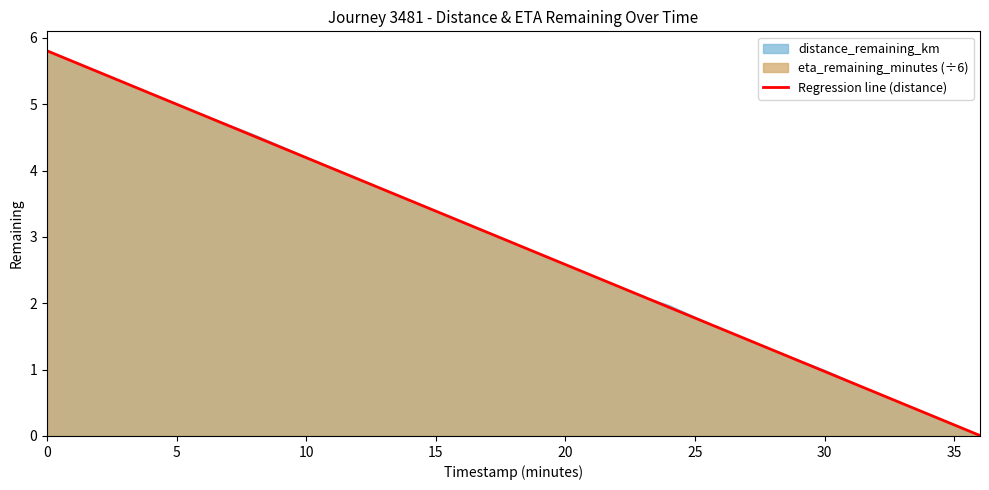

True or false: Regression line (distance) has a value of 2.8 at 0.

False